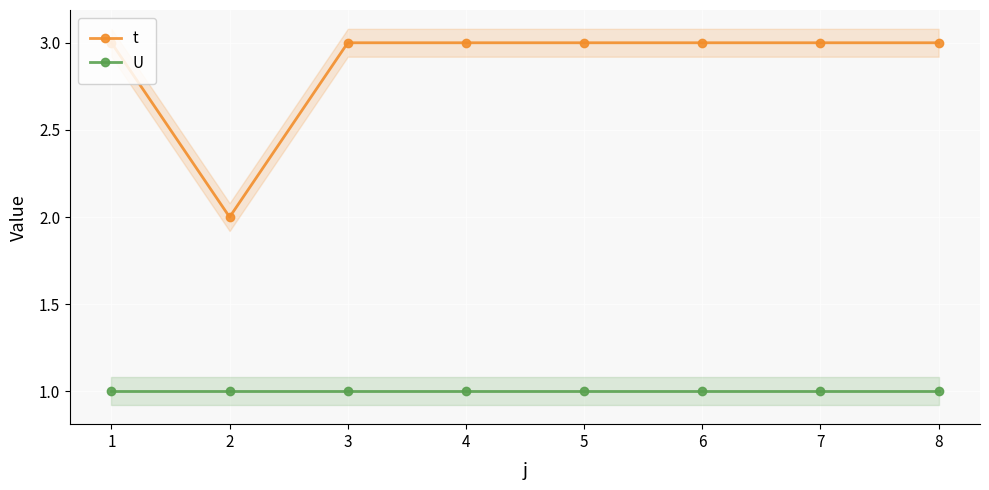

List the series in order of their peak value, highest first.

t, U